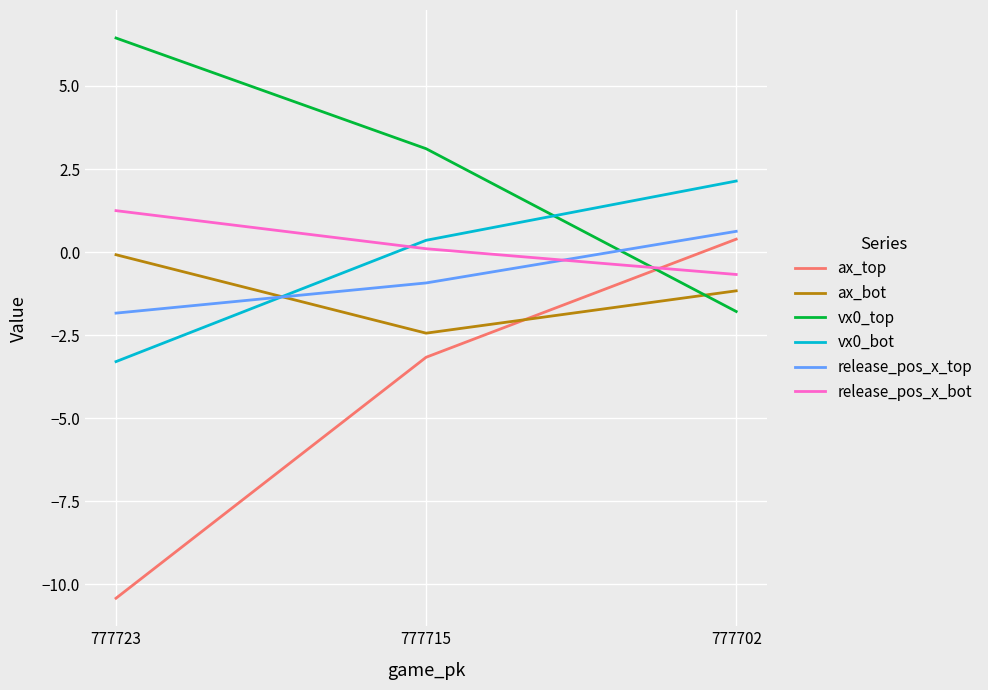

What is the difference between the release_pos_x_top values at 777715 and 777702?

1.6